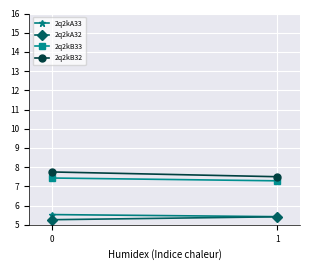

Which category has the lowest value in the 2q2kA33 series?

1